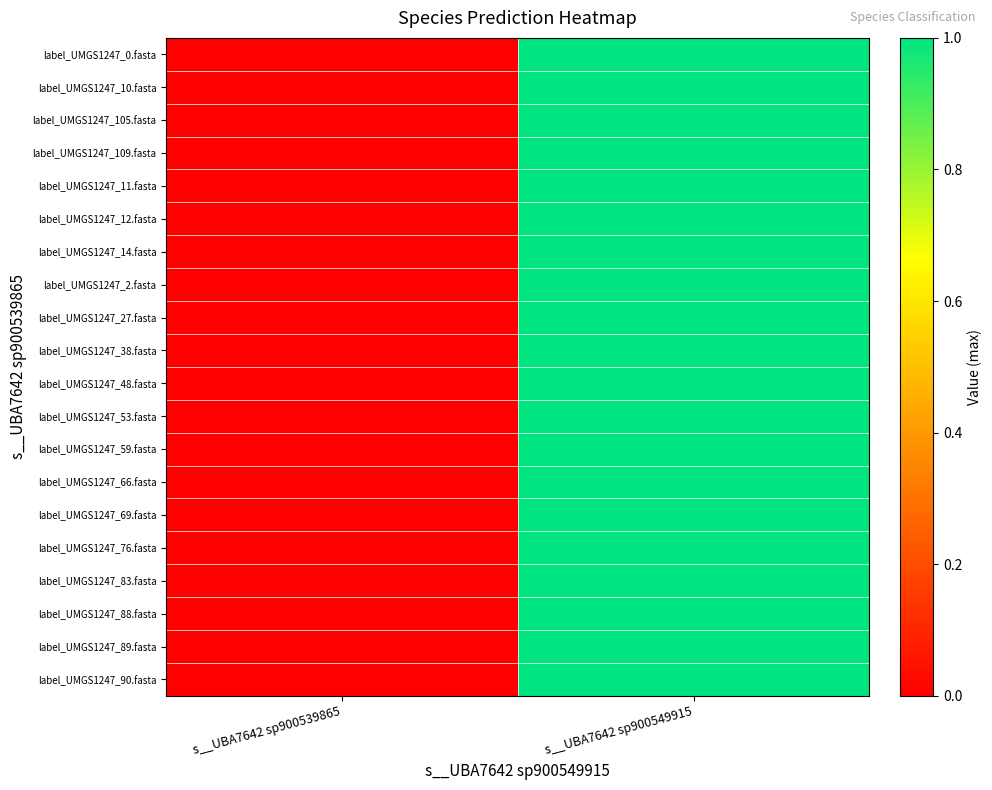

At how many categories does at least one series exceed 0?

1